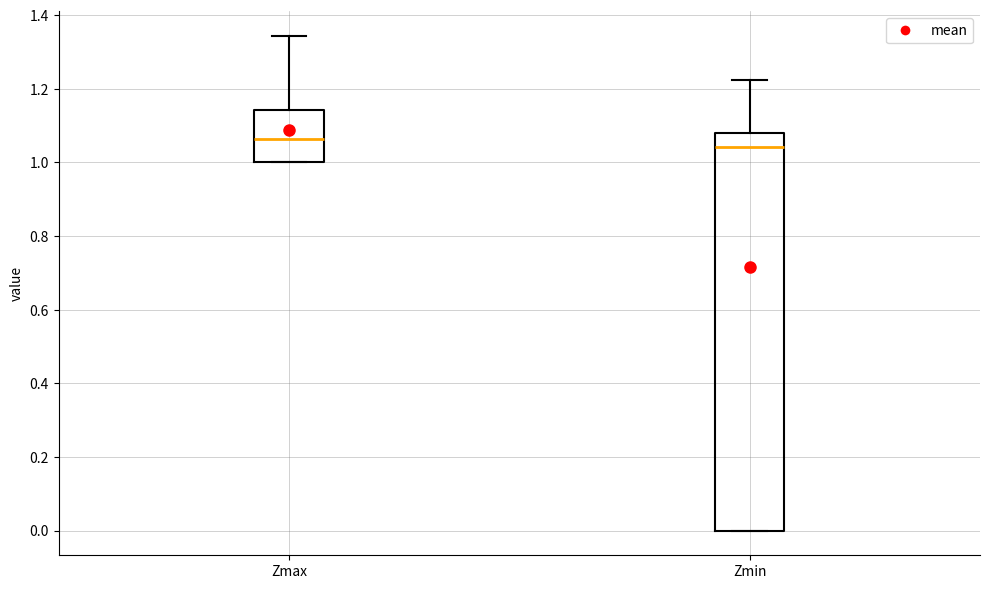

Reading left to right, read every box against the y-axis: the position of its median line, the range the box covers, and the ends of its whiskers. The values are not printed on the chart, so give them approximately, as read against the axis.

Zmax: median 1.06, box 1.00 to 1.14, whiskers 1.00 to 1.34
Zmin: median 1.04, box 0.00 to 1.08, whiskers 0.00 to 1.22